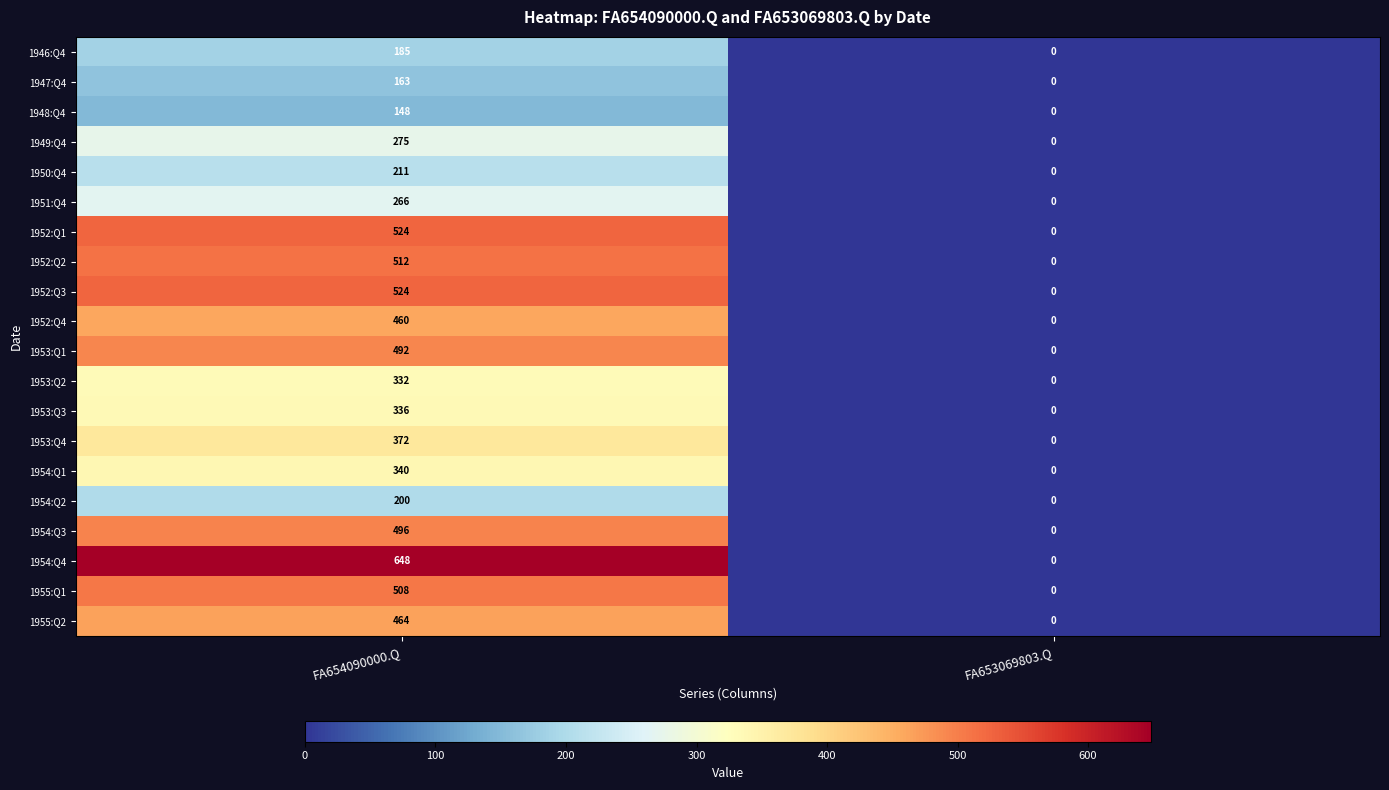

List the labels in order of 1954:Q4 value, largest first.

FA654090000.Q, FA653069803.Q